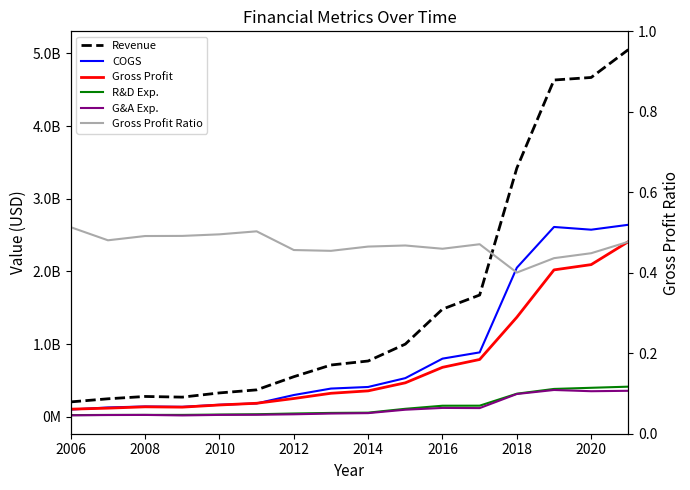

Which series changed the most between 2008 and 2012?

Revenue